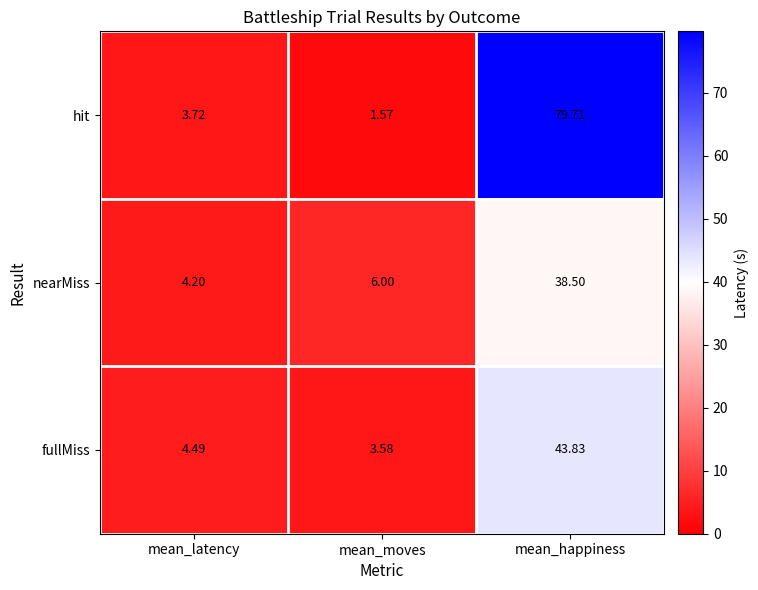

Which series has the largest total across all categories?

hit